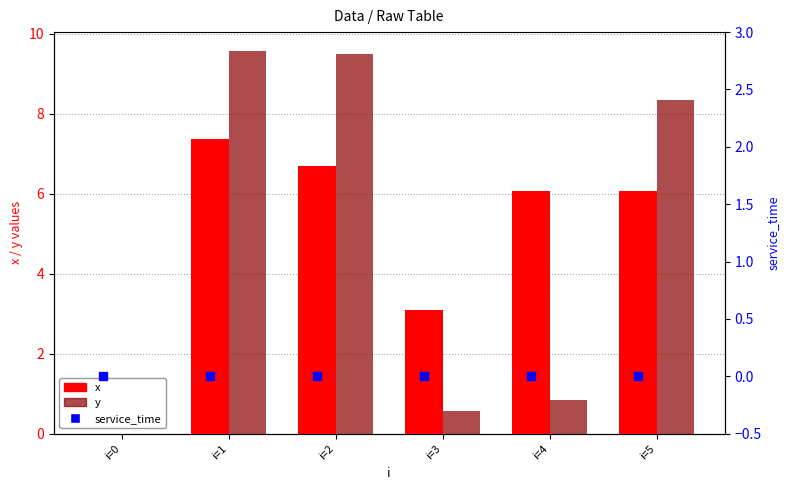

Which series contains the lowest Y value?

x